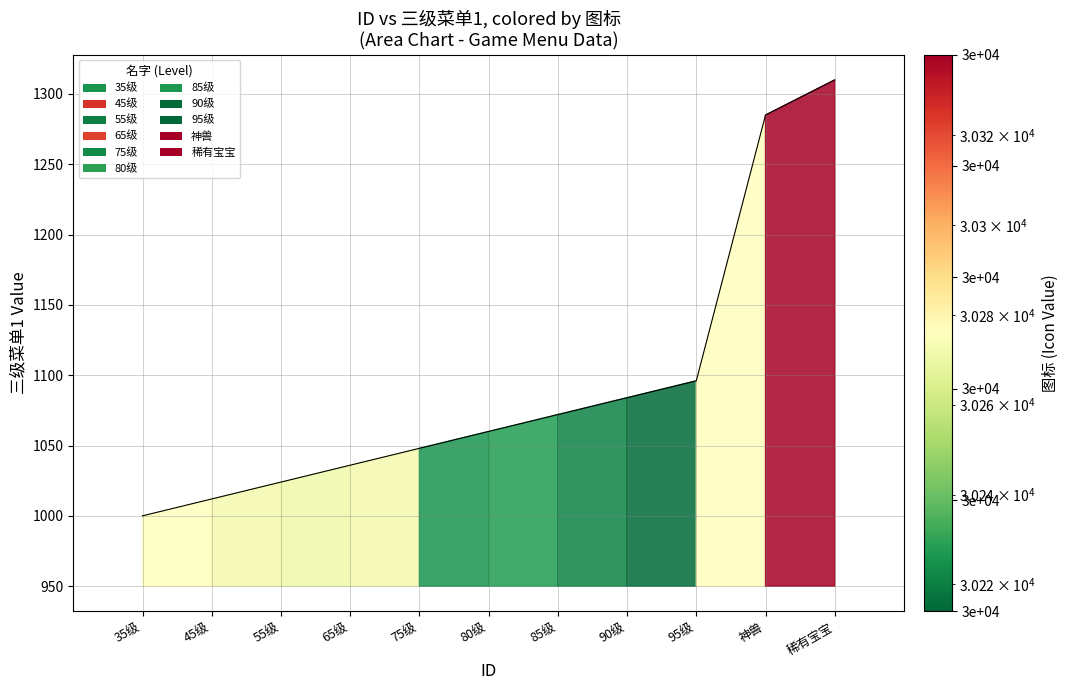

What is the change in value from 80级 to 95级?

+36